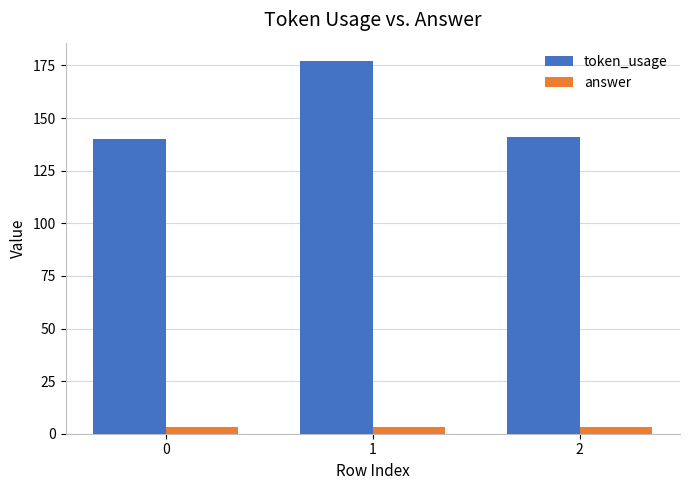

Read the token_usage value at 0, to the nearest 5.

140